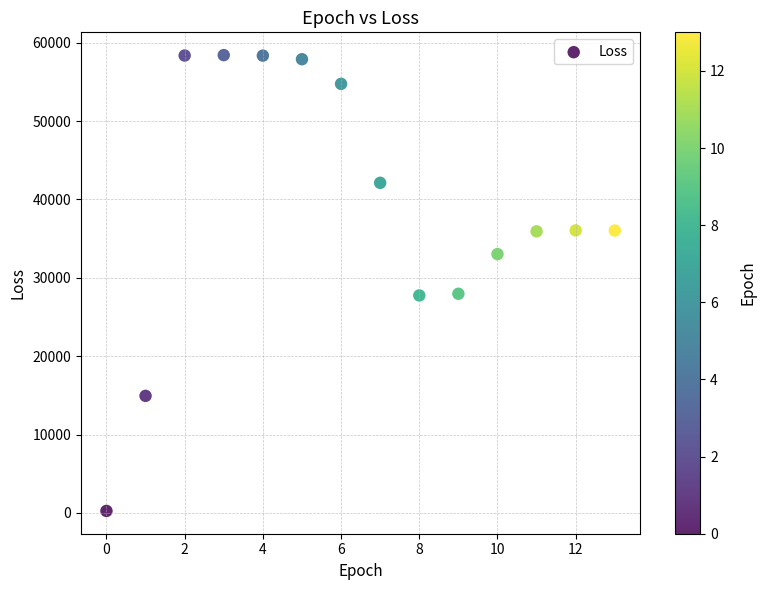

What is the range of Y values (max minus min)?

58178.2